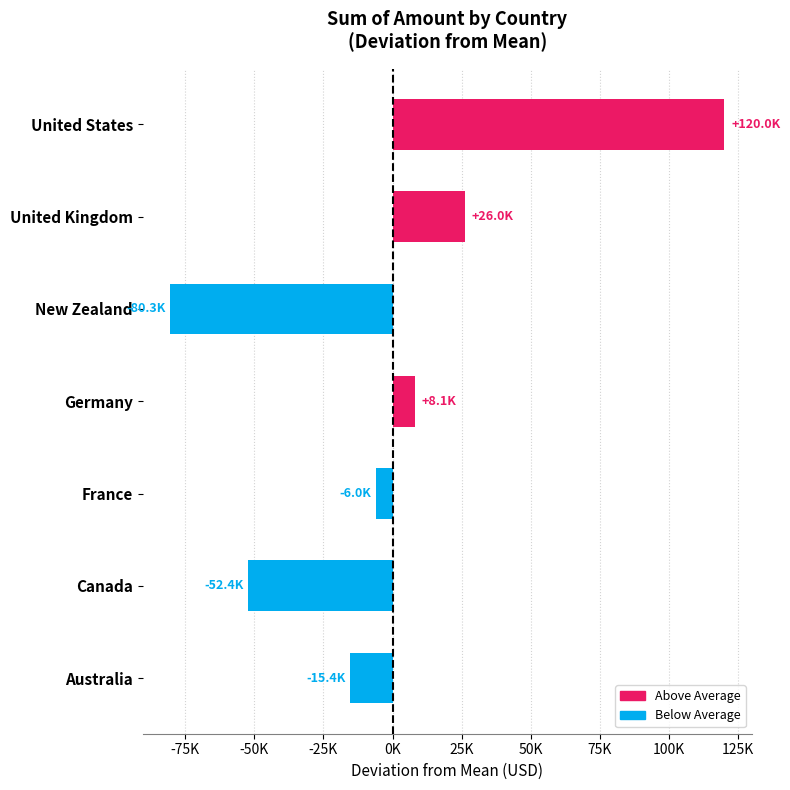

Count the number of data series in this chart.

1